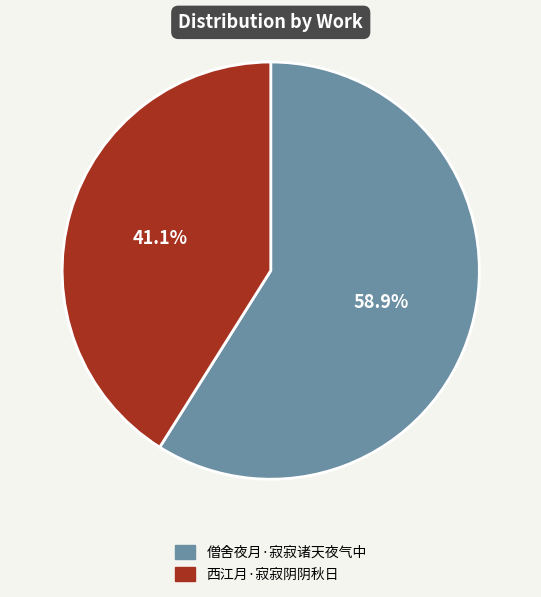

How many slices are in this pie chart?

2